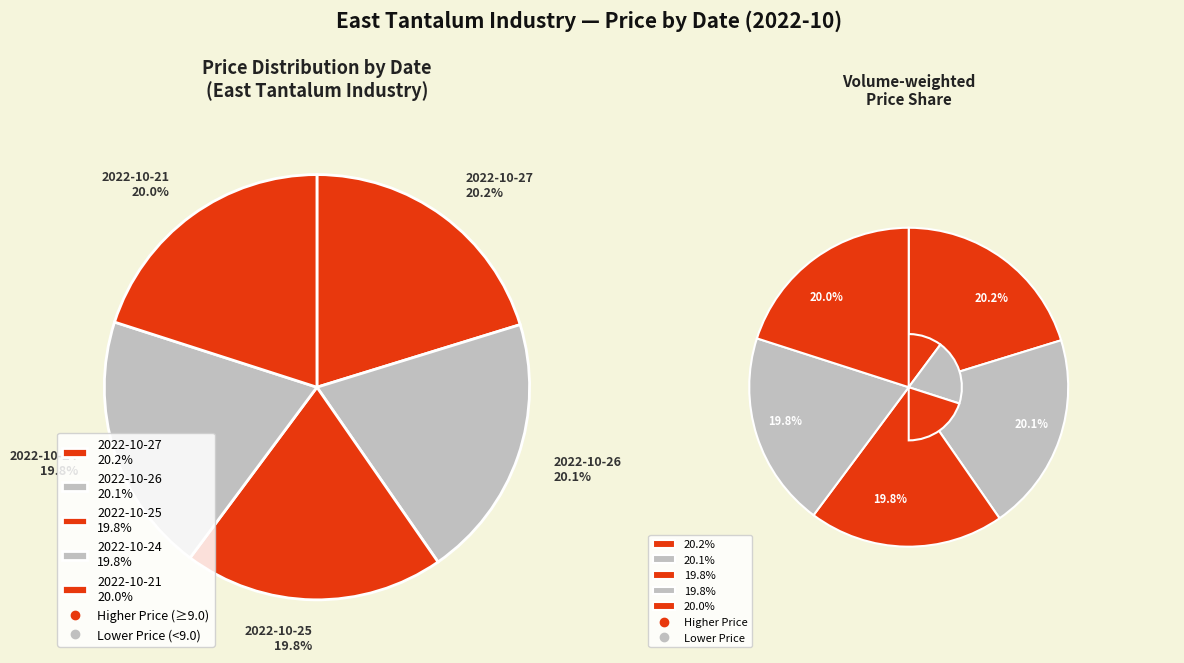

What is the total percentage of 2022-10-25 and 2022-10-27?

40.1%